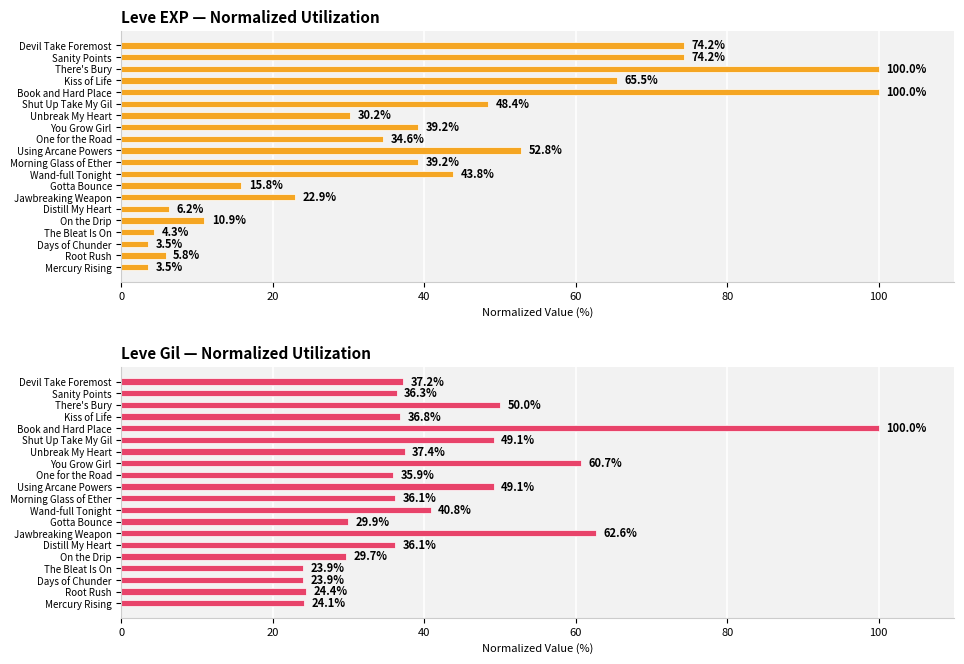

How many distinct data groups are displayed?

2